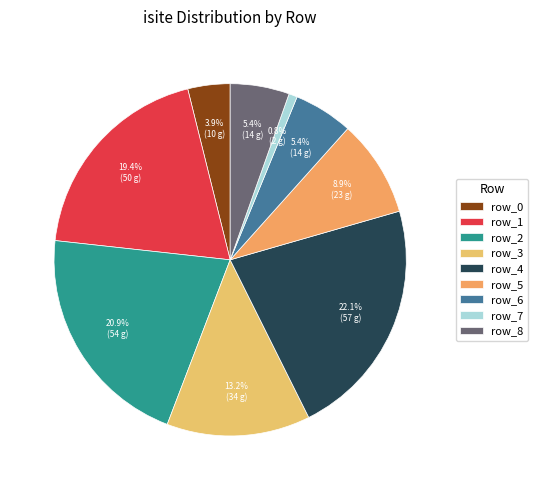

Is there a majority slice in this chart?

No